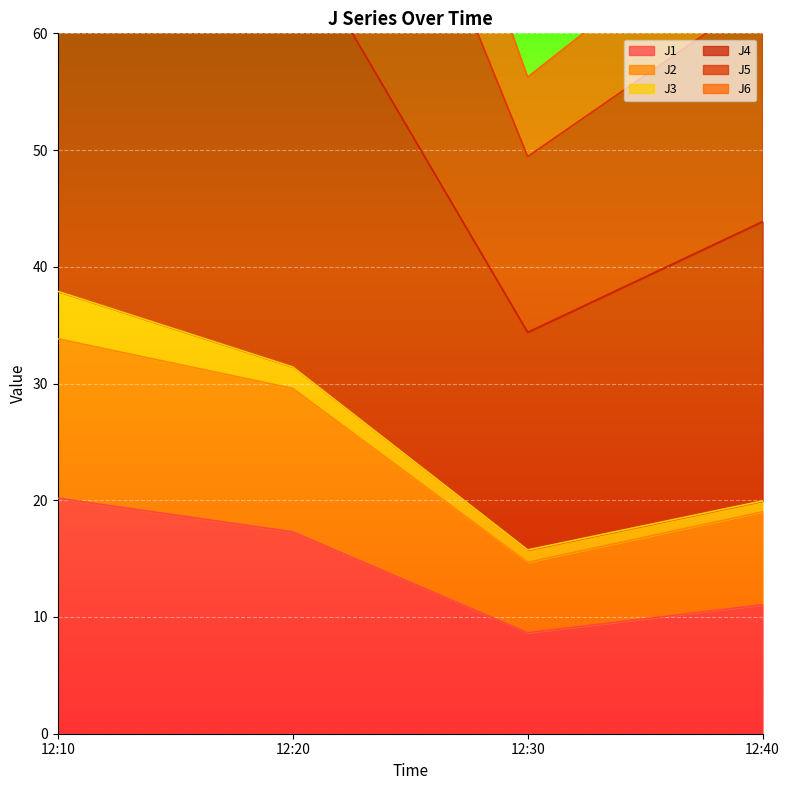

Which category has the lowest value in the J1 series?

12:30